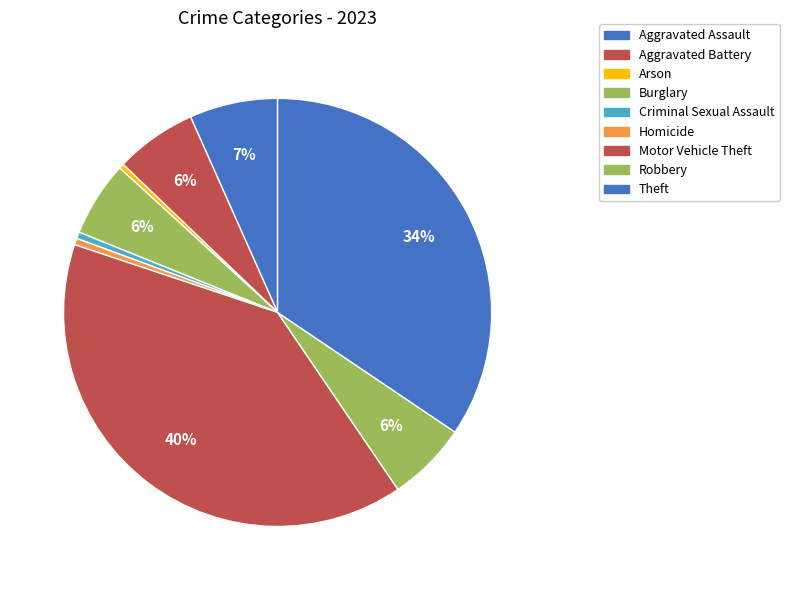

Approximately how many times larger is the value at Criminal Sexual Assault compared to Burglary?

0.1